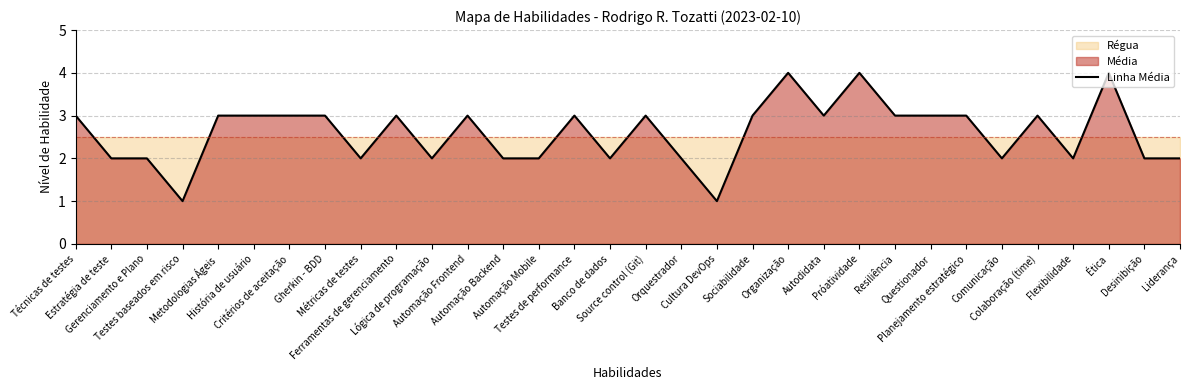

Reading left to right, transcribe all the data shown in this chart.

3	2	2	1	3	3	3	3	2	3	2	3	2	2	3	2	3	2	1	3	4	3	4	3	3	3	2	3	2	4	2	2